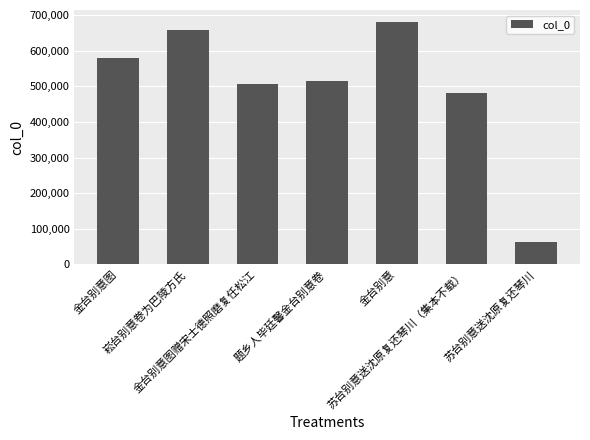

How many data points are less than 514236?

3